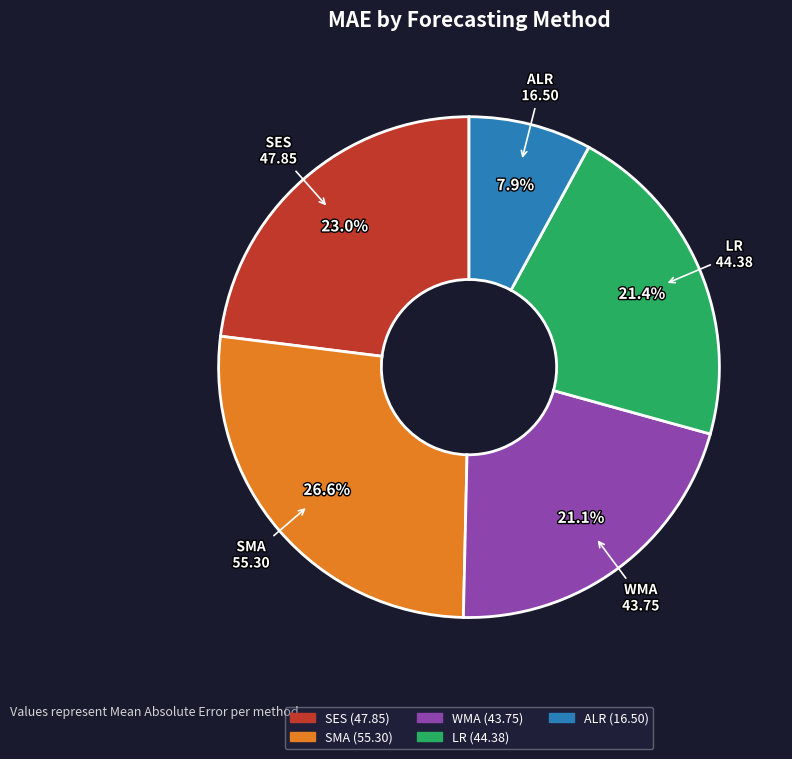

What is the ratio of the value at LR to the value at SES?

0.9